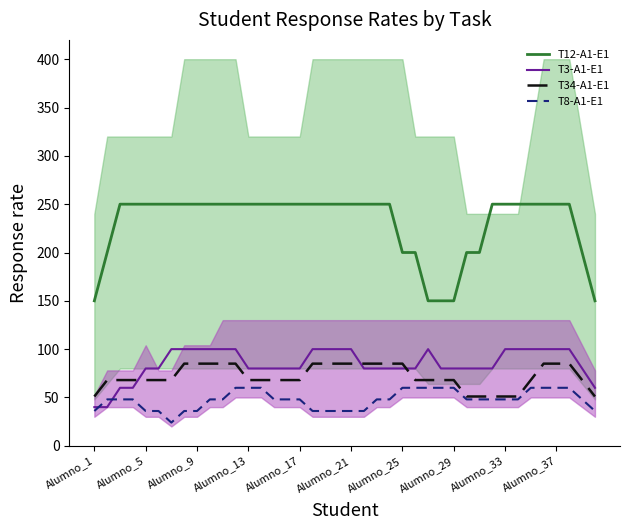

Is the value of T3-A1-E1 at Alumno_21 greater than the value of T34-A1-E1 at Alumno_13?

Yes